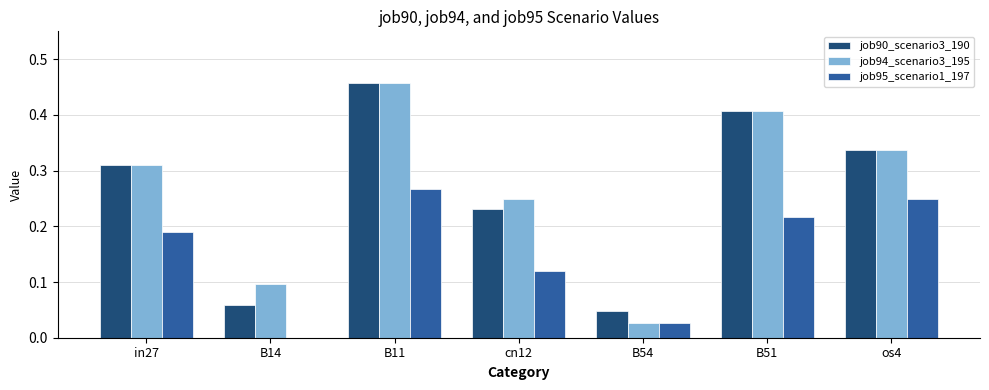

The job94_scenario3_195 series shows 0.5 at in27. True or false?

False